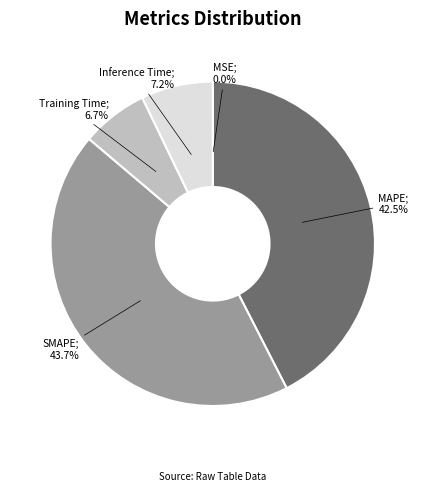

Is there any slice that represents more than half of the pie?

No